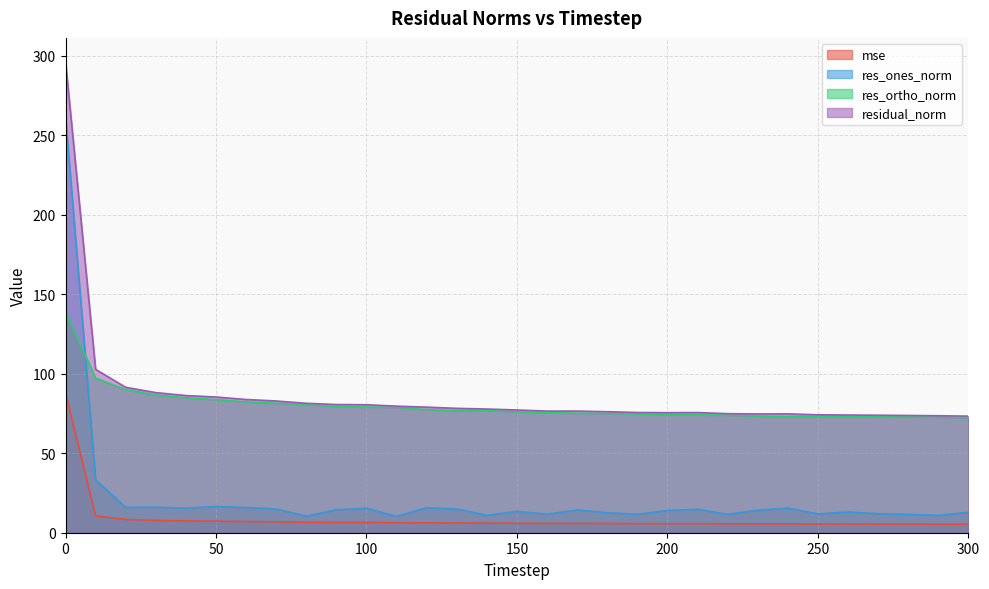

Read the res_ones_norm value at 140.

11.0